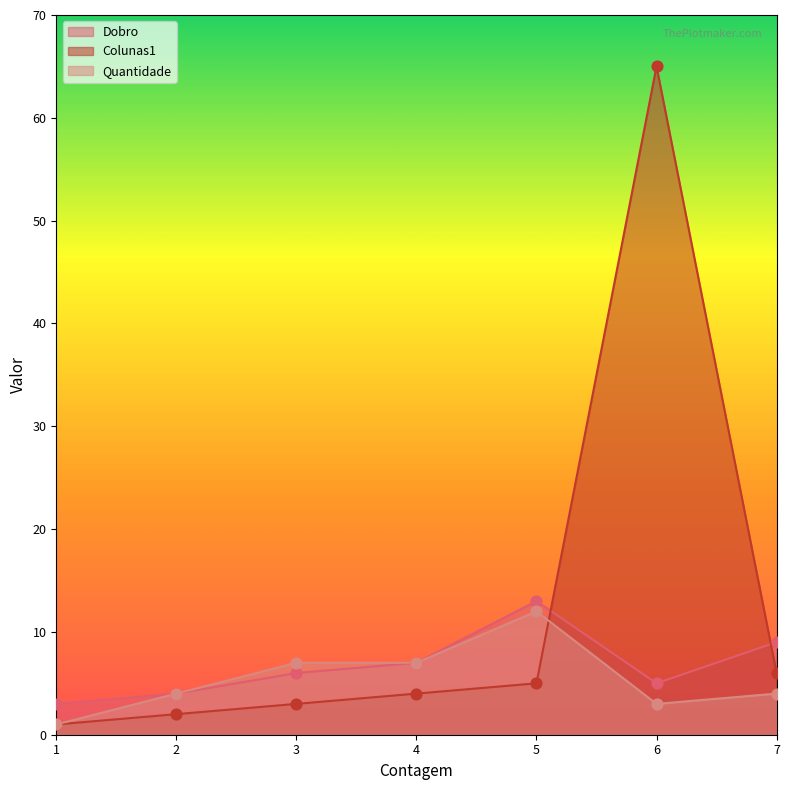

What are all the series names shown in the legend?

Dobro, Colunas1, Quantidade